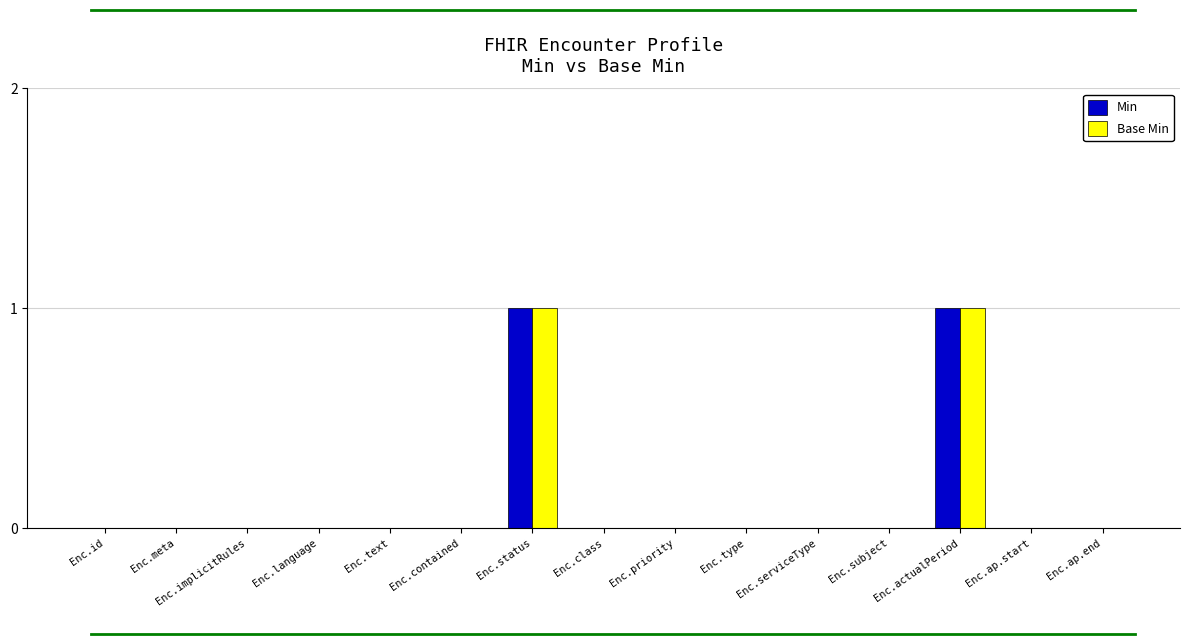

Are the bars horizontal?

No